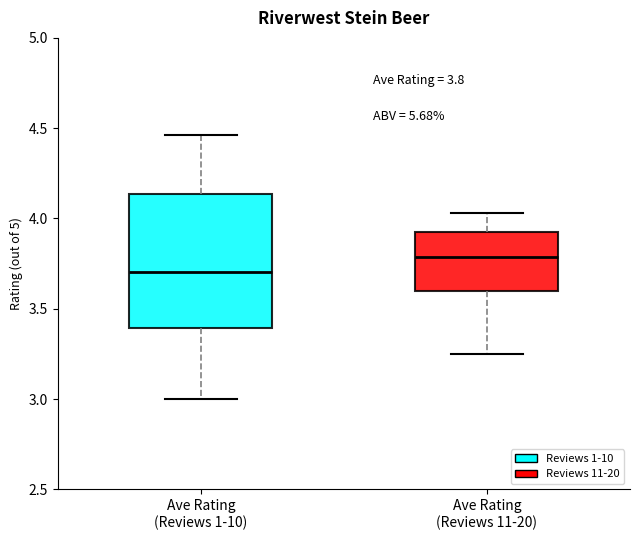

Which box's median line is the lowest?

Ave Rating (Reviews 1-10)